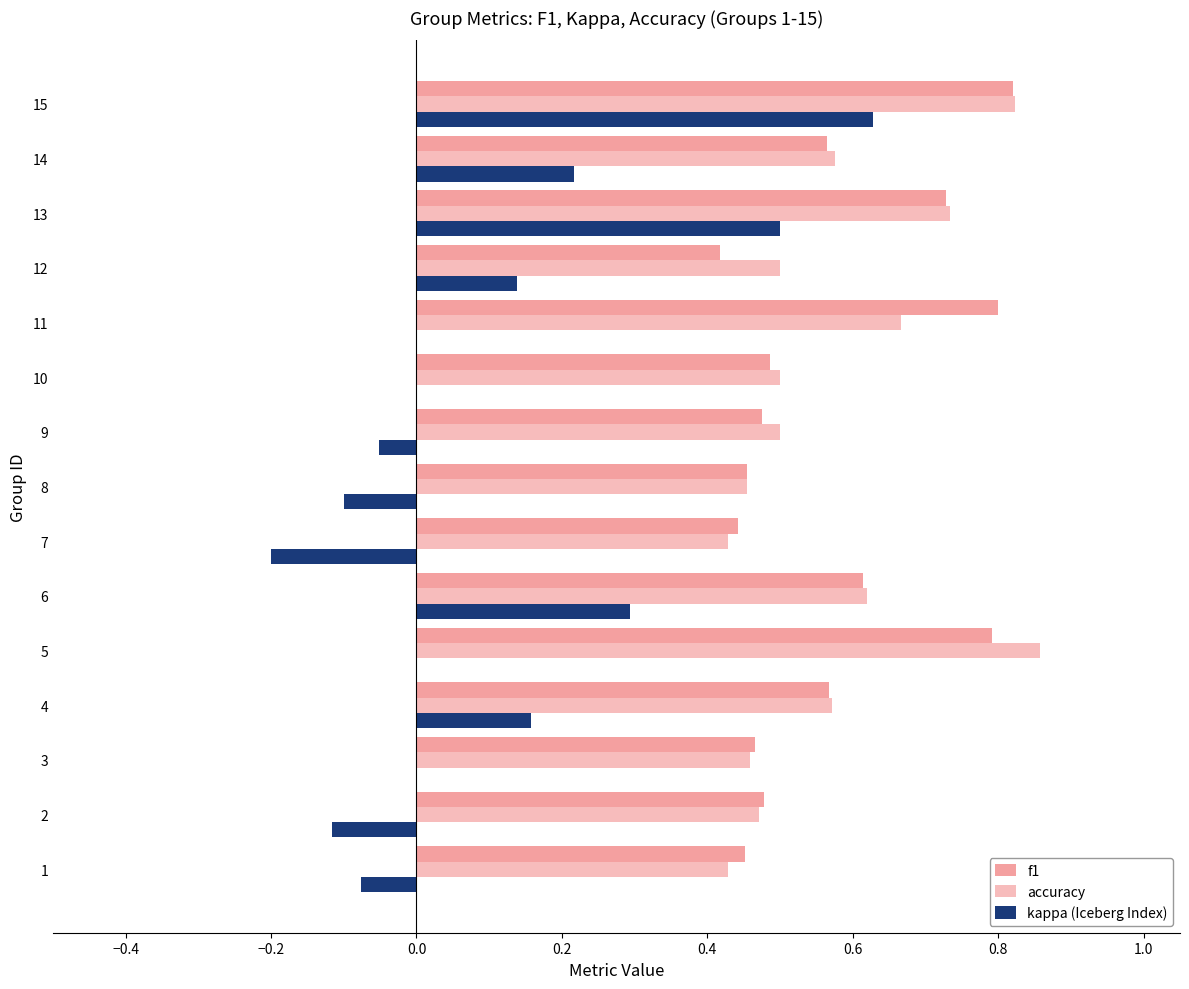

What position from the right is 13?

2